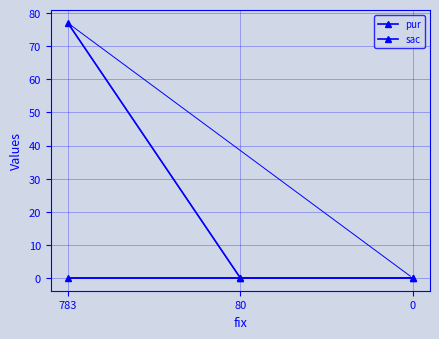

Does the chart have visible grid lines?

Yes